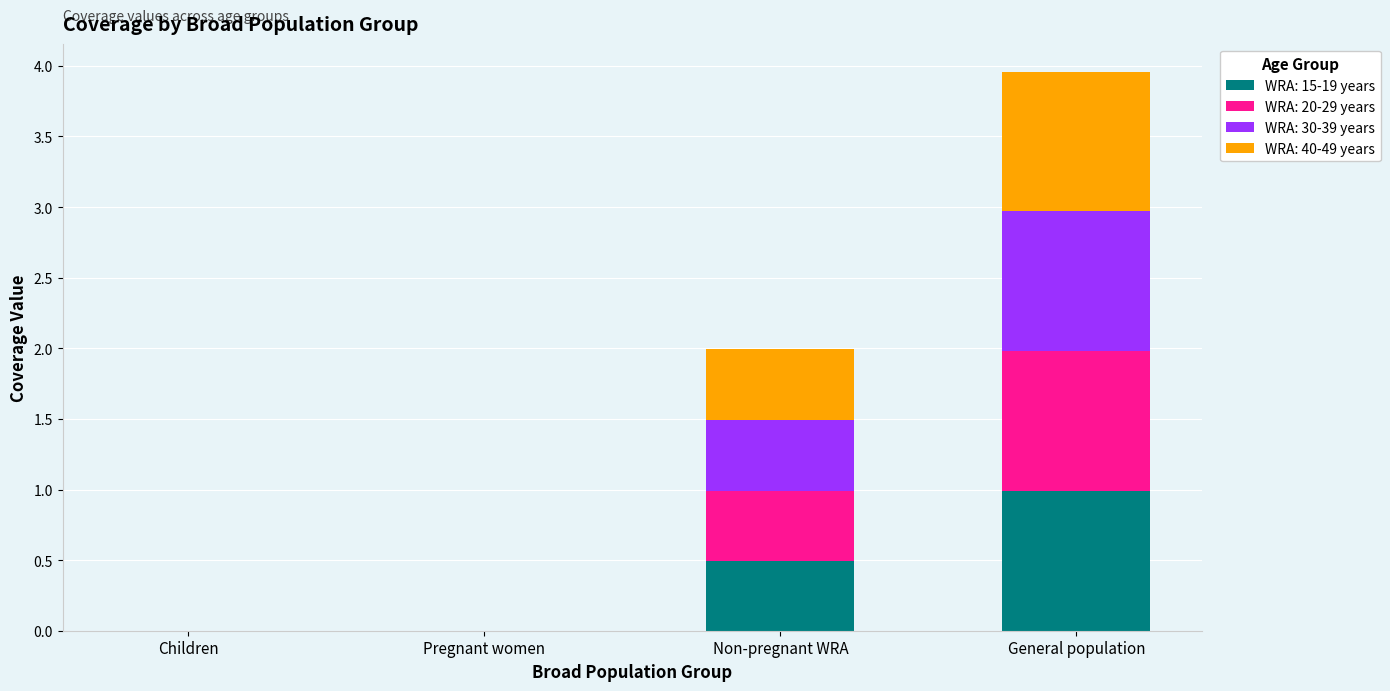

What is the highest value of the WRA: 15-19 years series?

1.0